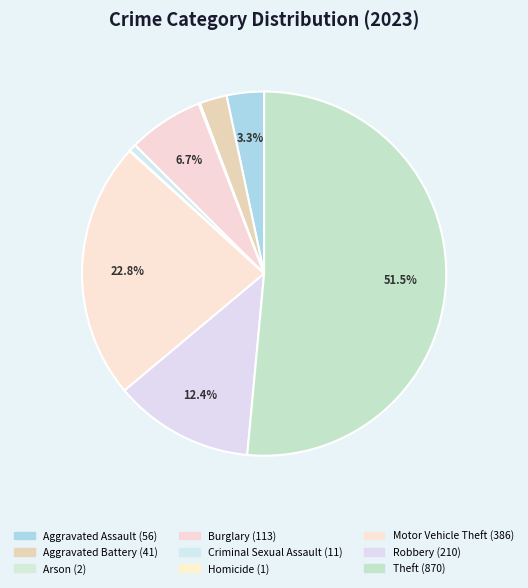

Does any single category account for the majority?

Yes